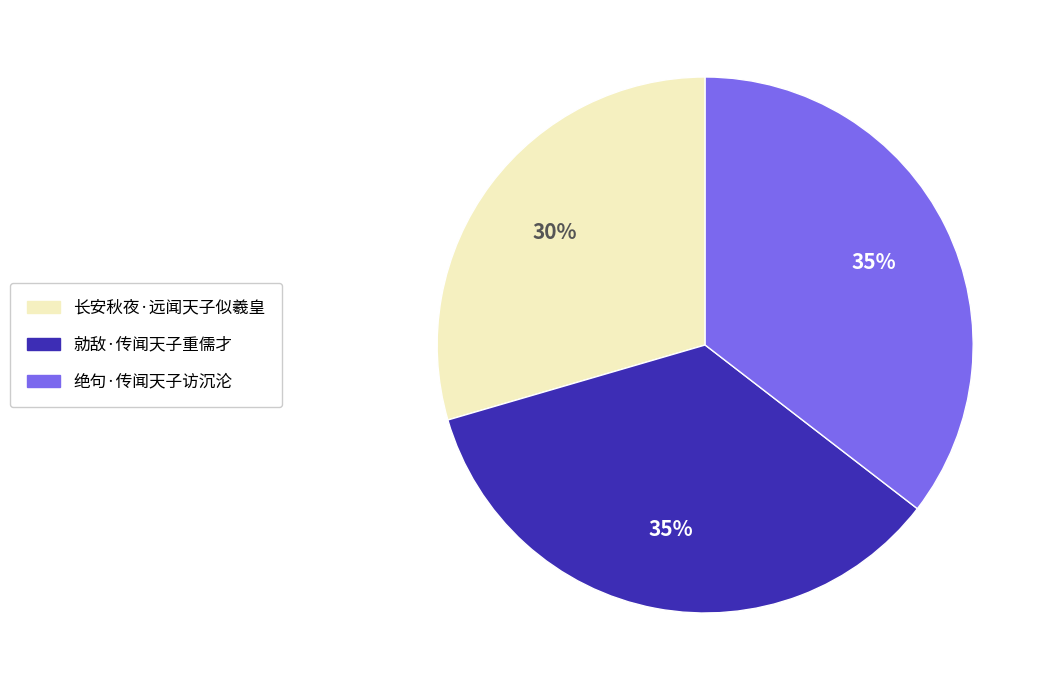

To the nearest percent, what portion does 勍敌·传闻天子重儒才 represent?

35%